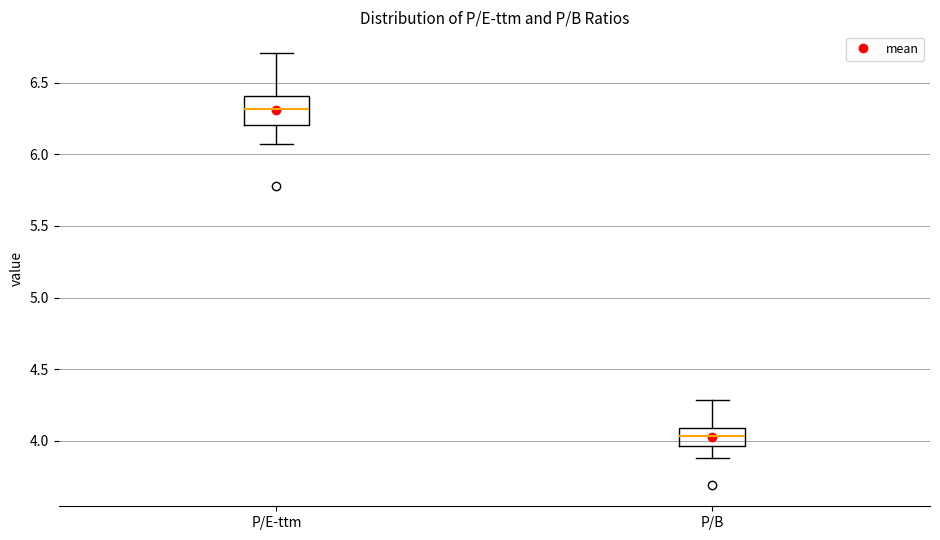

Where does the lower whisker of the box for P/E-ttm end on the y-axis? The values are not printed on the chart, so give them approximately, as read against the axis.

6.05